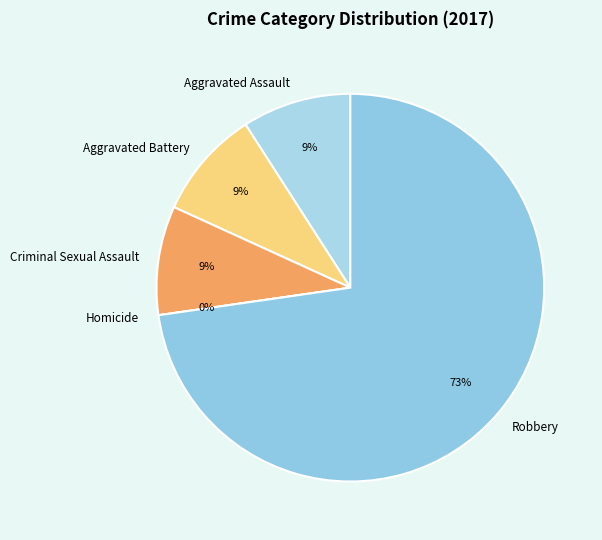

Which category accounts for the majority?

Robbery